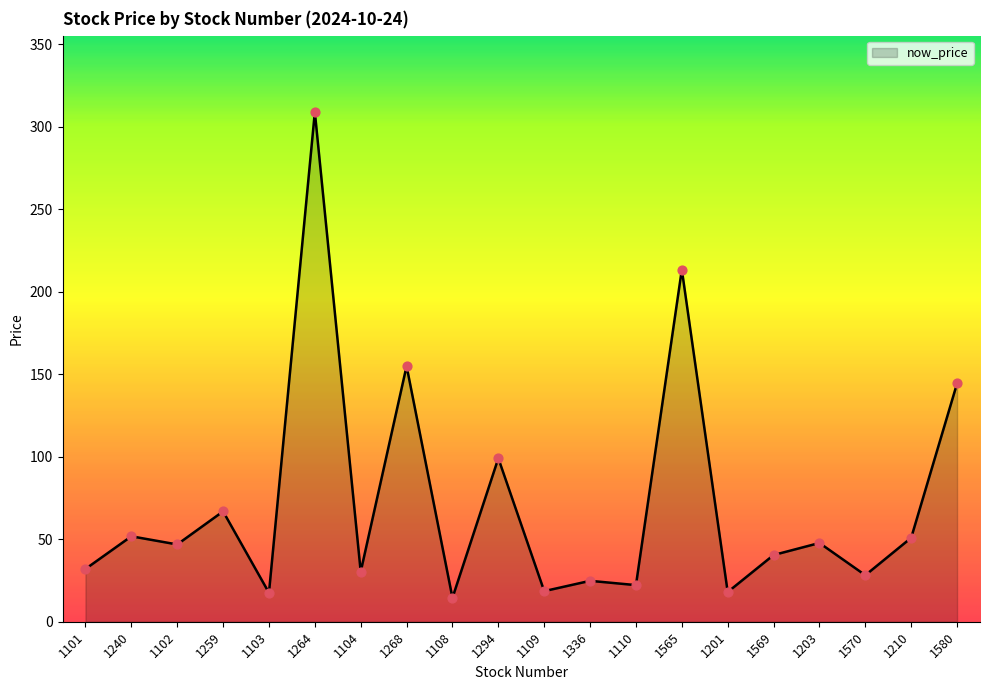

What is the change in value from 1294 to 1110?

-76.9